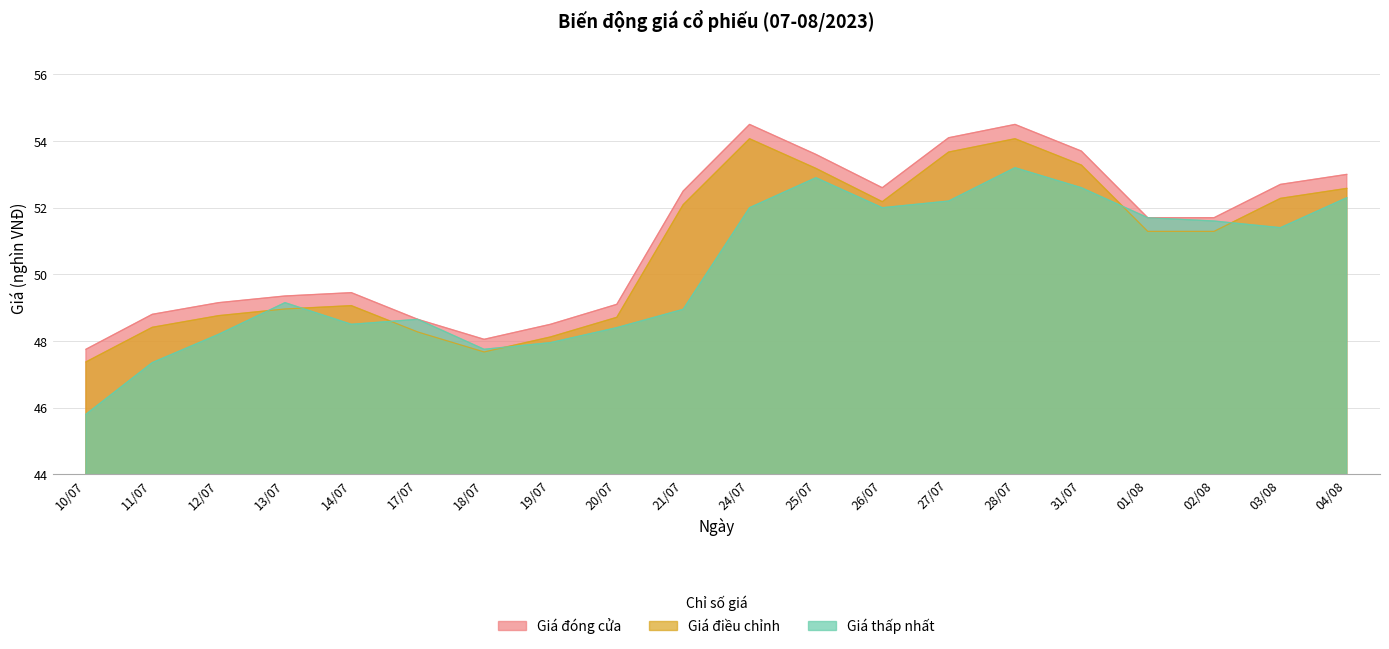

Which series ends up on top after the final intersection of Giá thấp nhất and Giá điều chỉnh?

Giá điều chỉnh